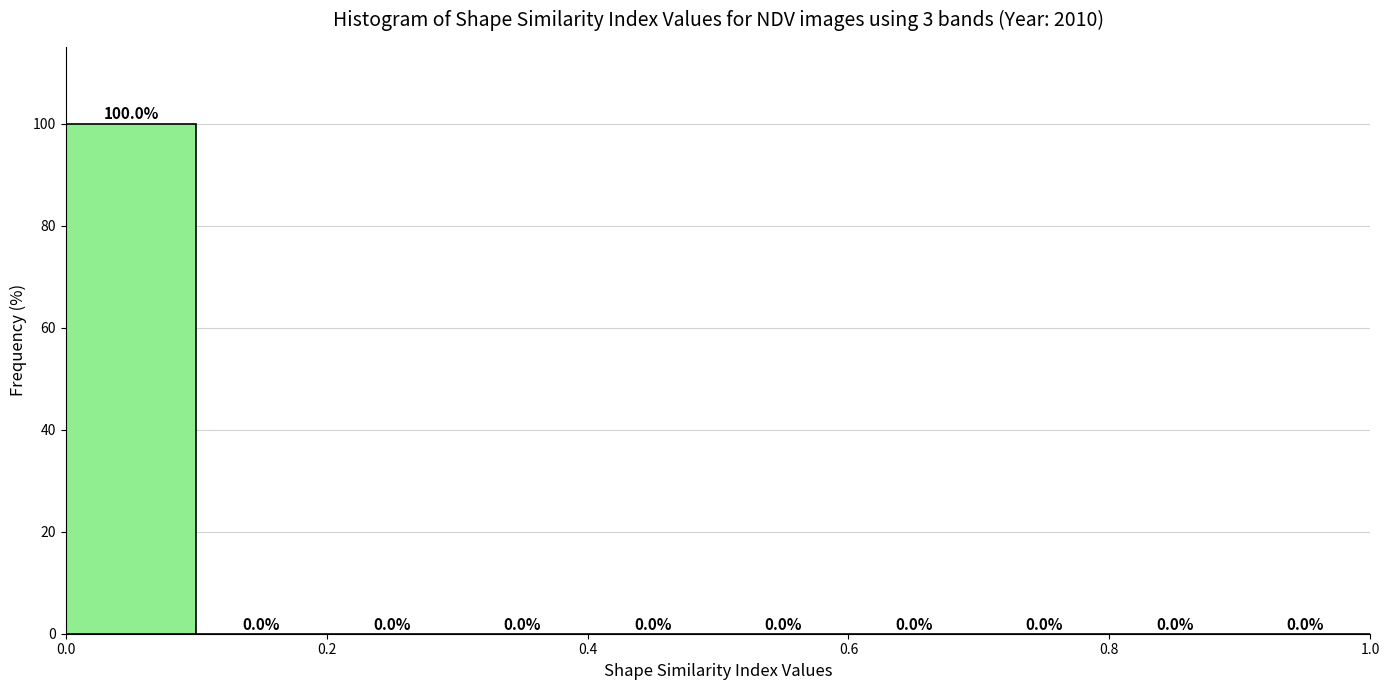

Which range on the x-axis has the tallest bar?

0.0 to 0.1